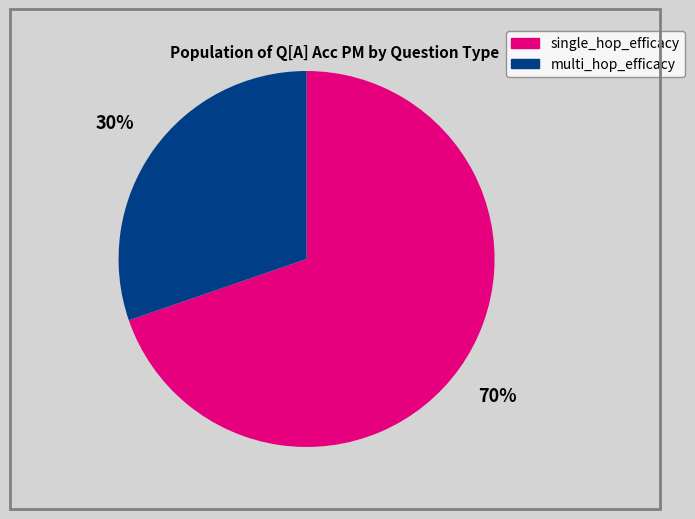

Which slice represents more than half of the pie?

single_hop_efficacy